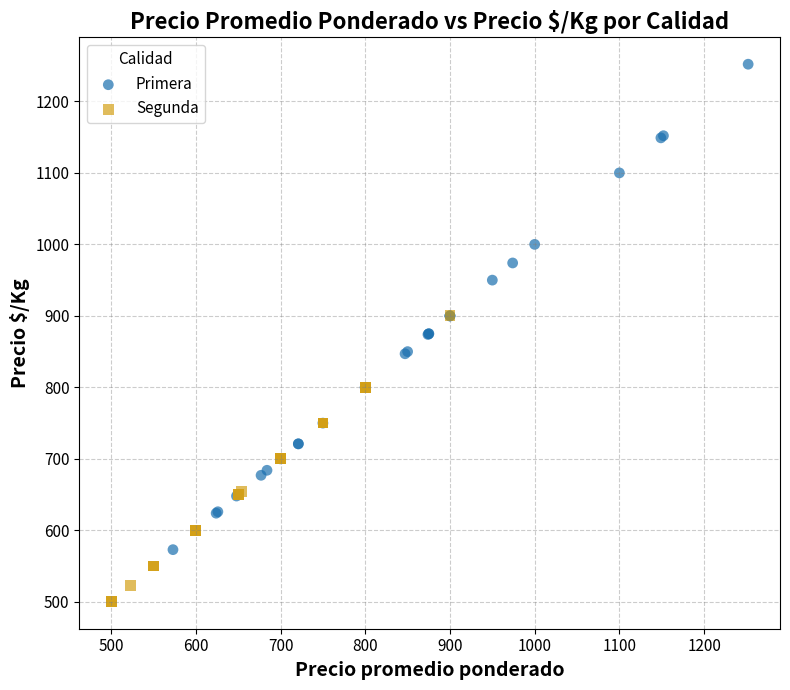

Which series reaches the maximum Y coordinate?

Primera